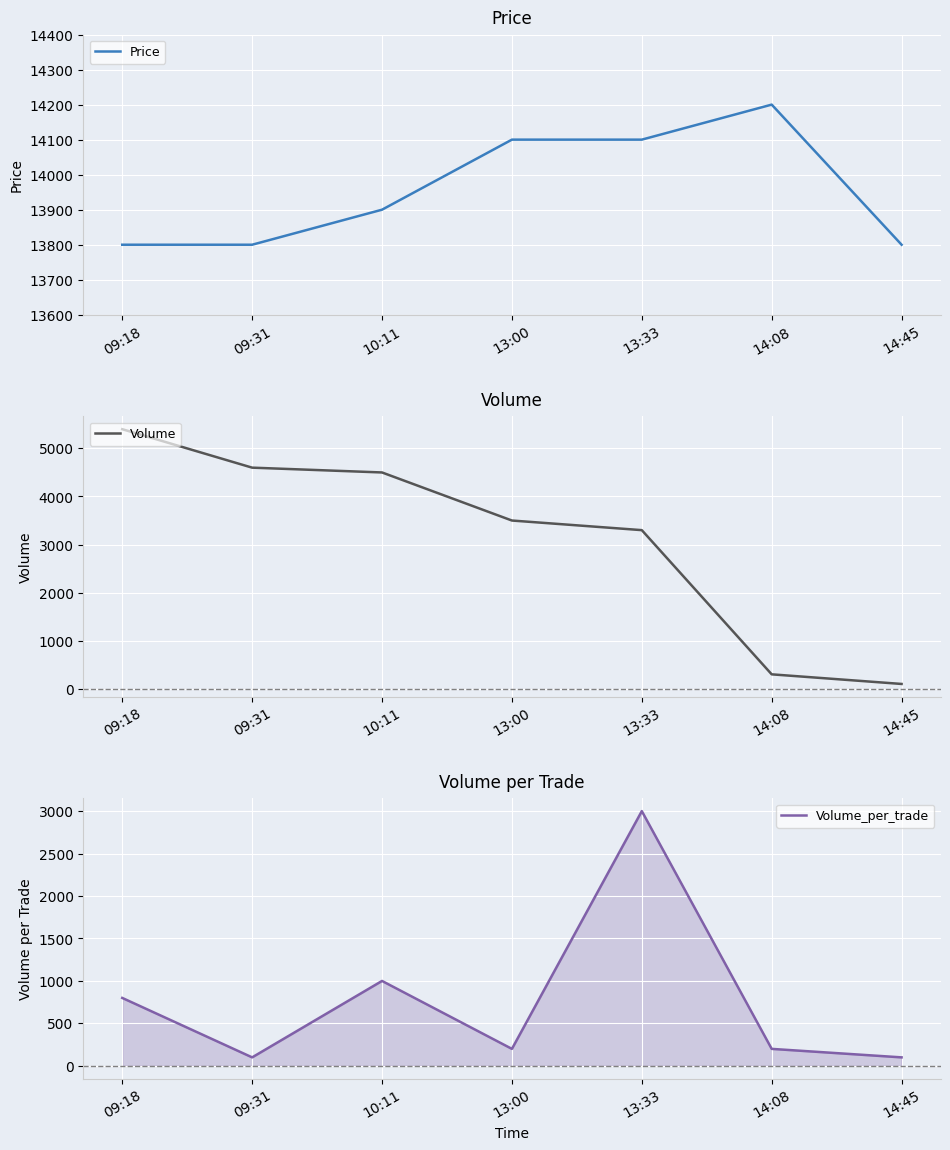

At how many categories does at least one series exceed 11030?

7